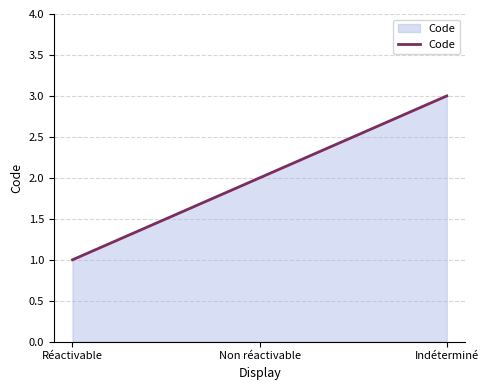

Which has a higher value, Réactivable or Indéterminé?

Indéterminé